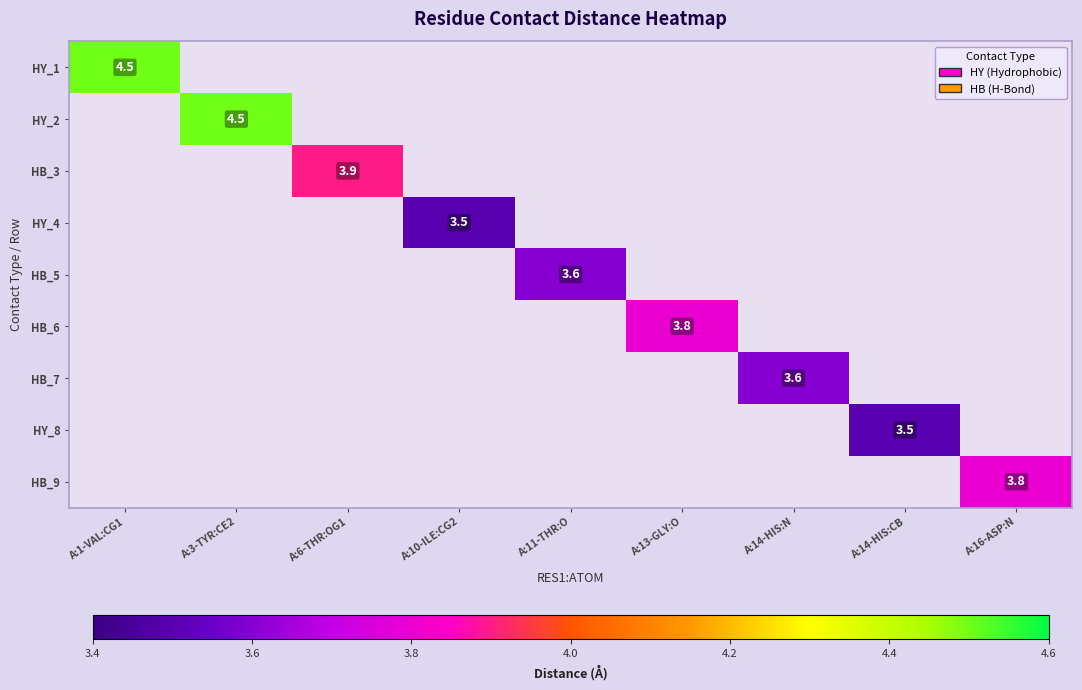

Is it true that HB_7 equals 0.9 at A:14-HIS:N?

False